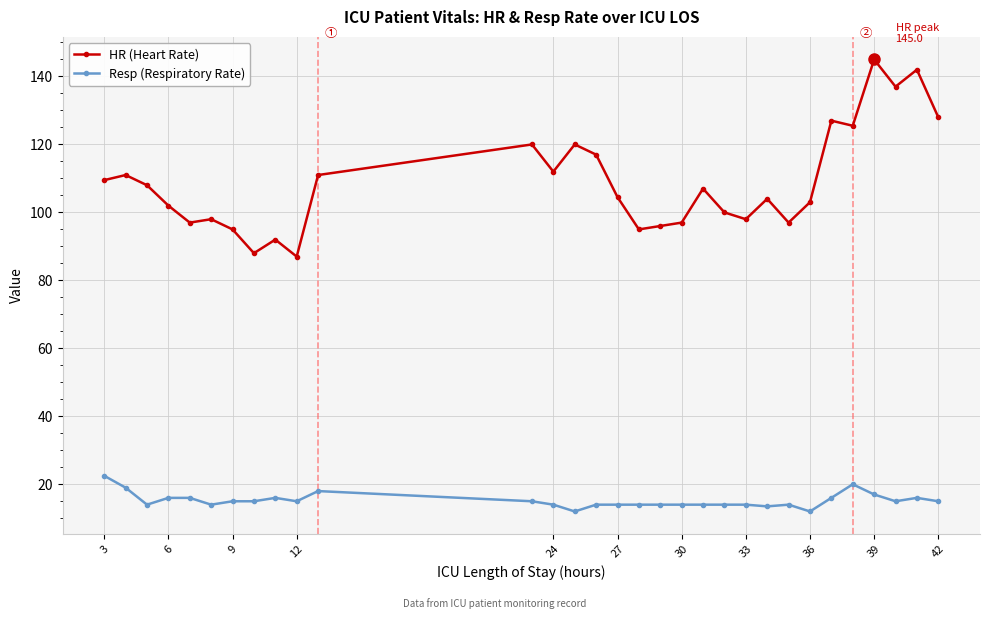

At how many categories does at least one series exceed 25?

31